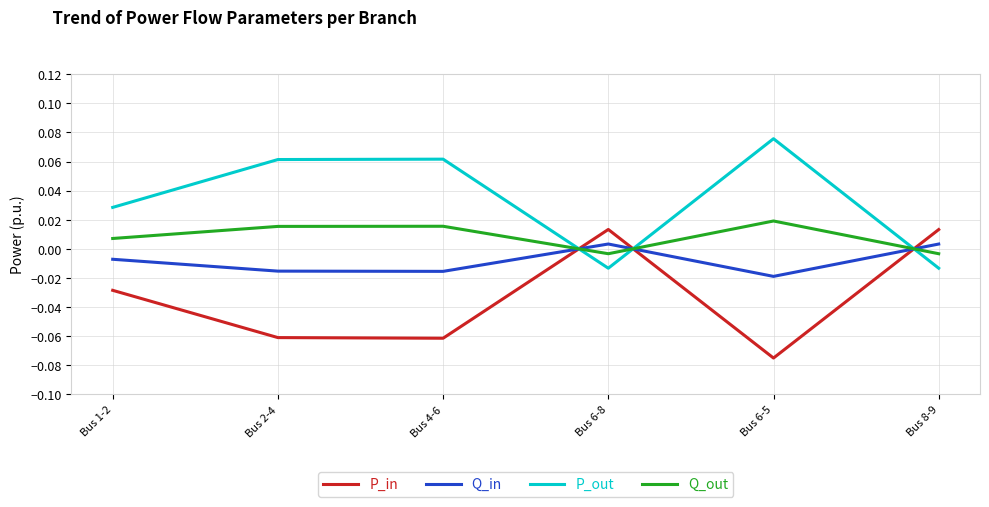

Where does the P_in series first go above 0?

Bus 6-8